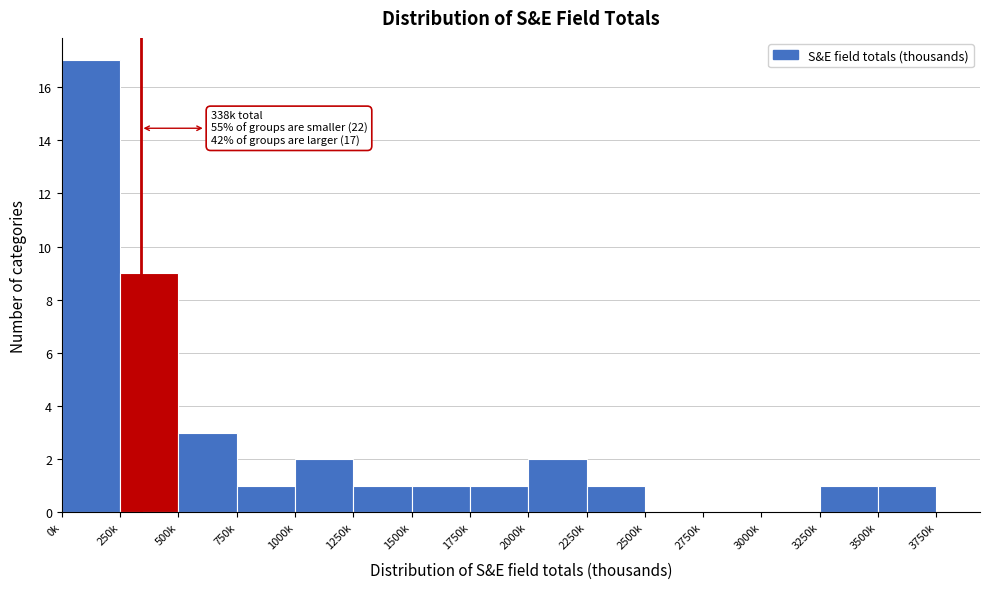

Reading left to right, transcribe all the data shown in this chart.

0k=17	250k=9	500k=3	750k=1	1000k=2	1250k=1	1500k=1	1750k=1	2000k=2	2250k=1	2500k=0	2750k=0	3000k=0	3250k=1	3500k=1